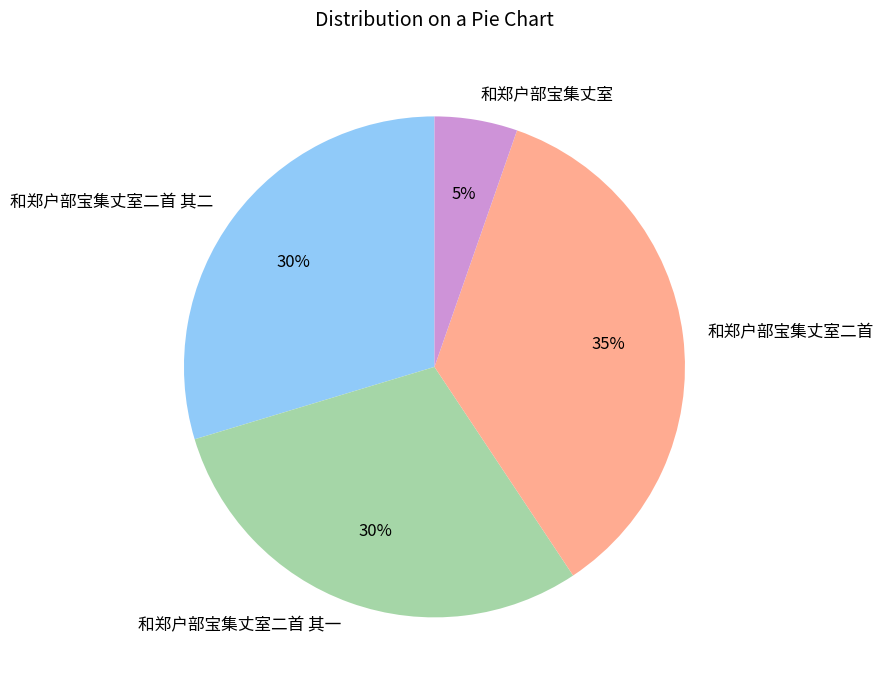

Between 和郑户部宝集丈室二首 其二 and 和郑户部宝集丈室, which is larger?

和郑户部宝集丈室二首 其二